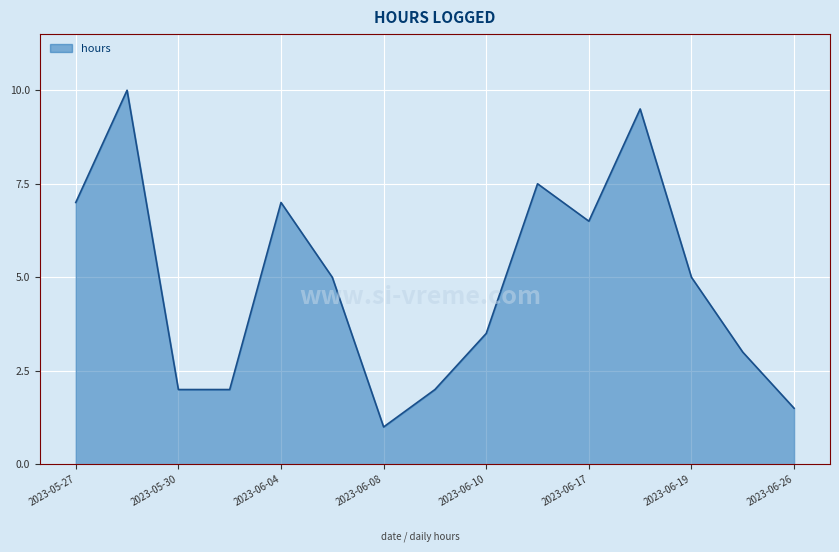

What is the difference between the maximum and minimum values?

9.0